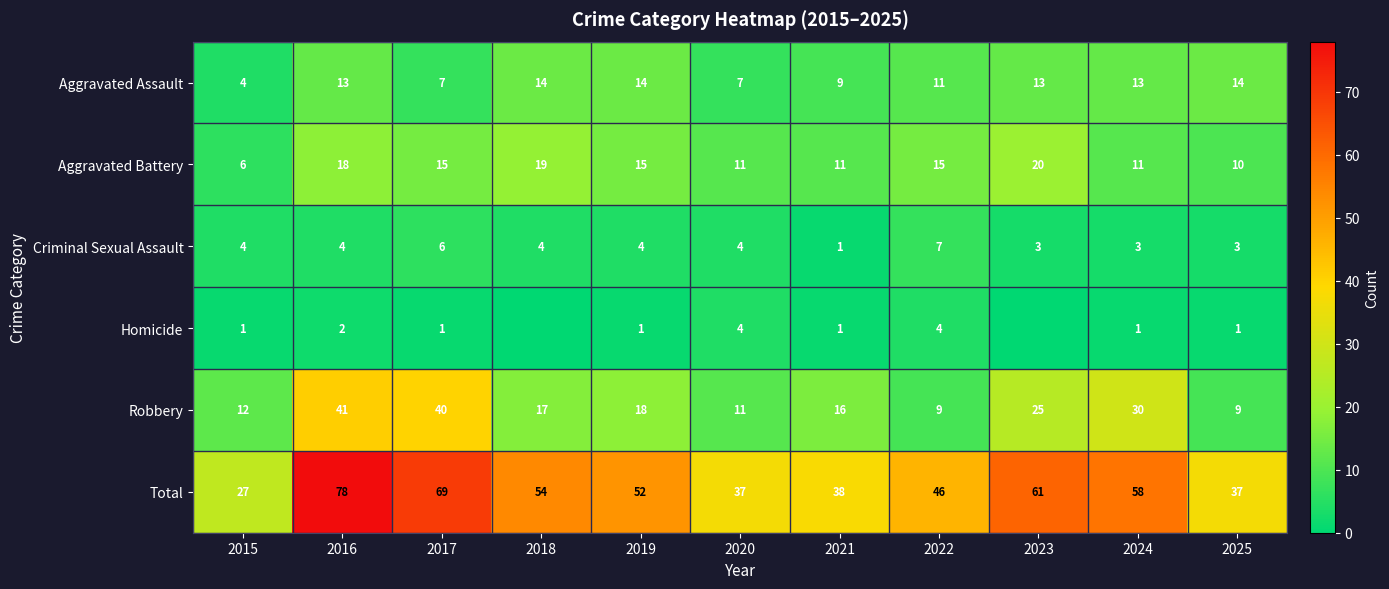

What is the difference between the maximum and second lowest values in the Criminal Sexual Assault series?

4